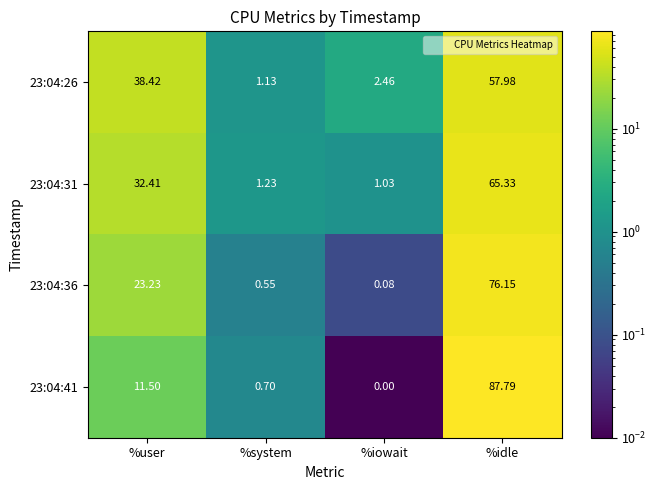

Where is 23:04:26 nearest to the value 29?

%user